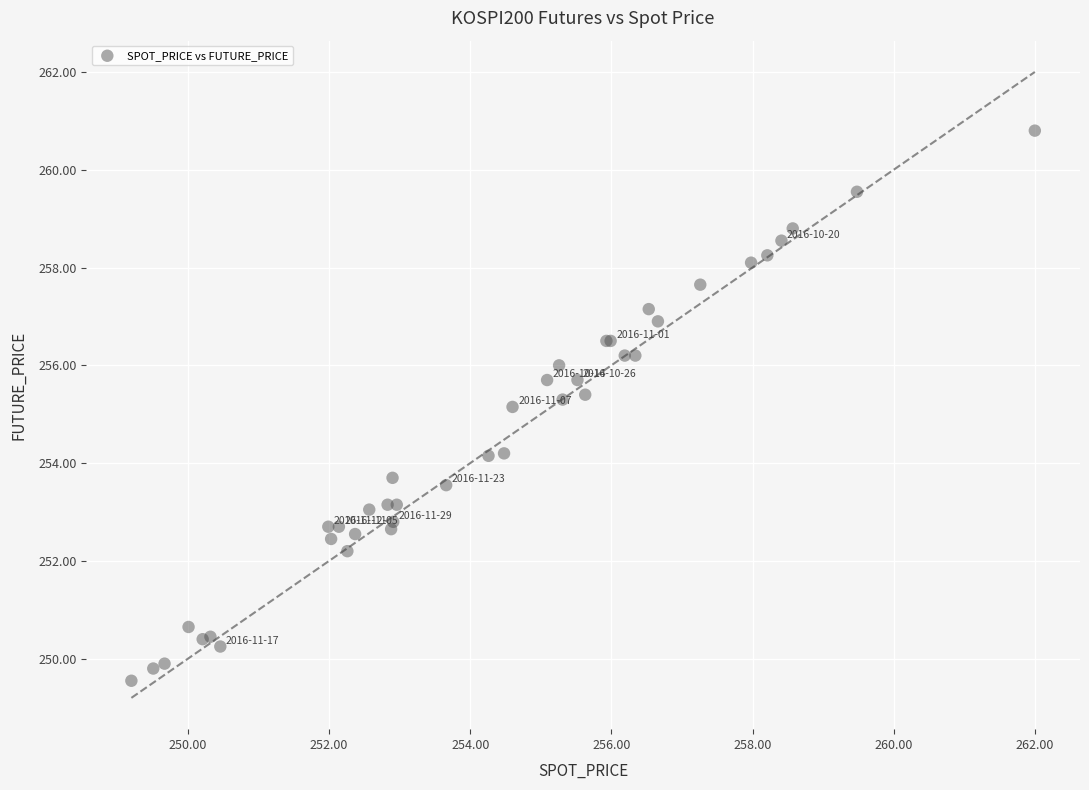

What Y value in the scatter plot is closest to 255?

255.2